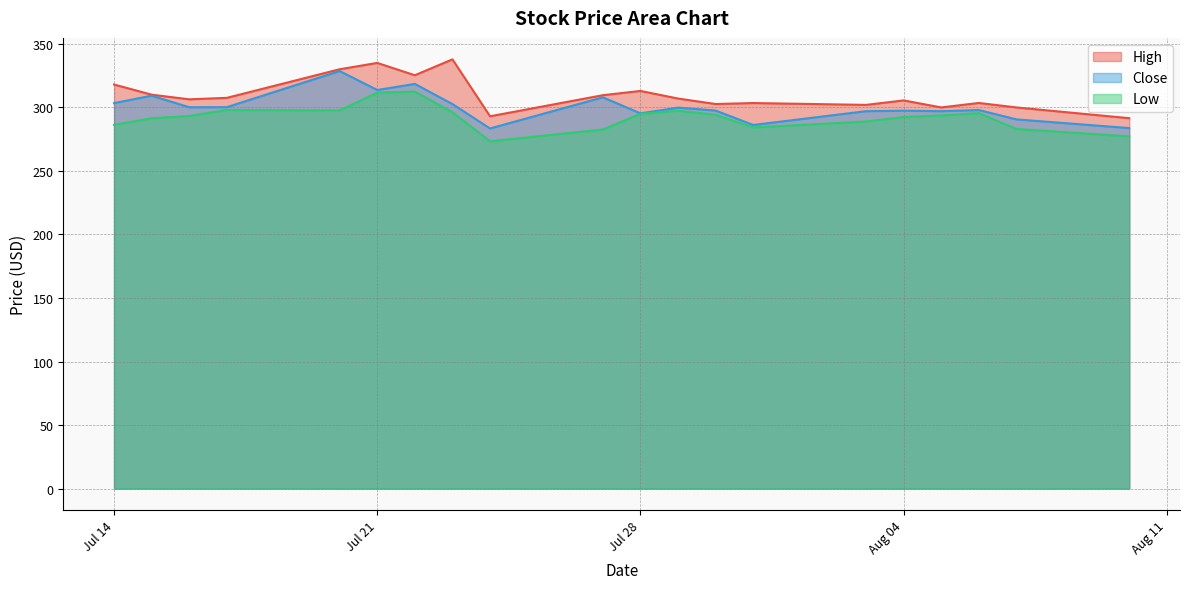

Does the chart have visible grid lines?

Yes